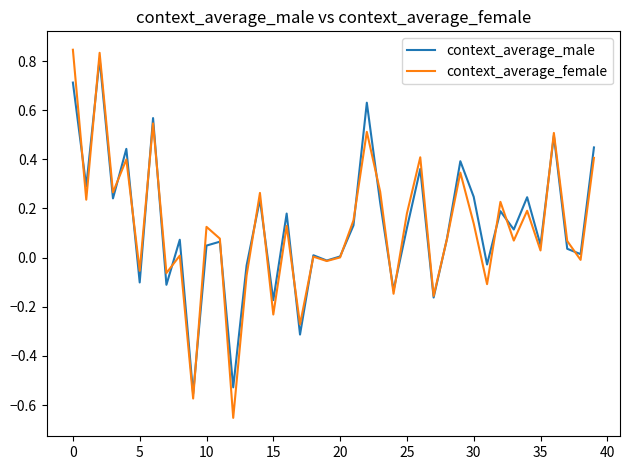

Which series has the widest spread of values?

context_average_female